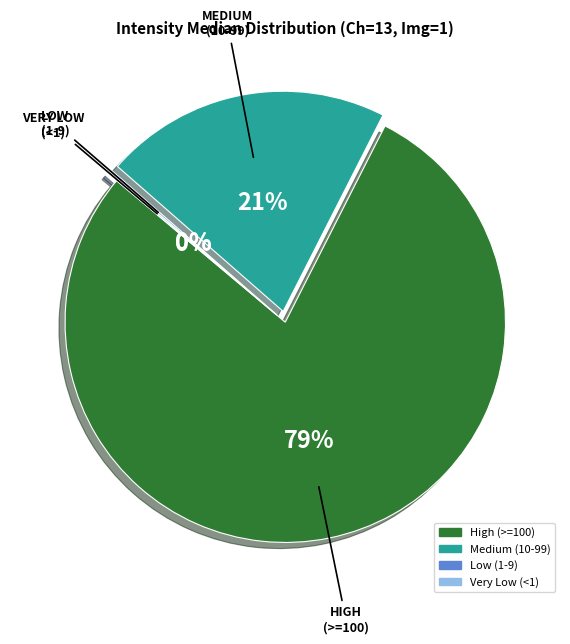

To the nearest percent, what is the average slice percentage?

25%